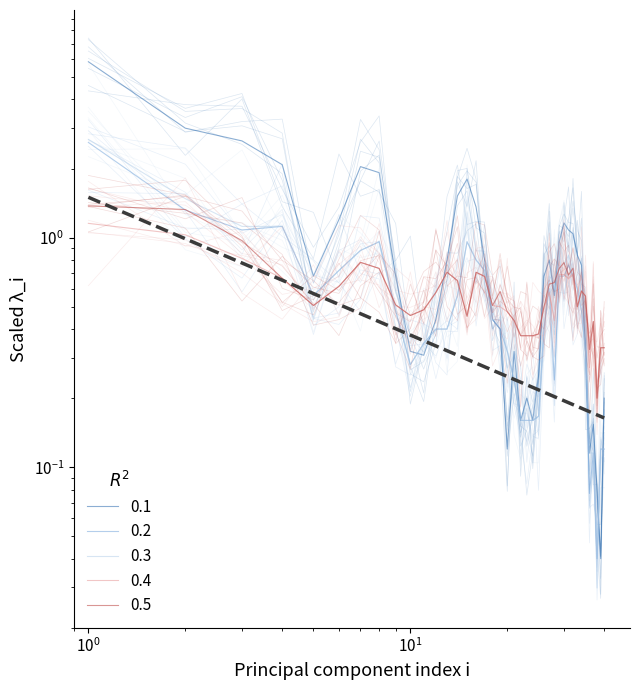

The value of tots_1 at 9 is 0.7. True or false?

False